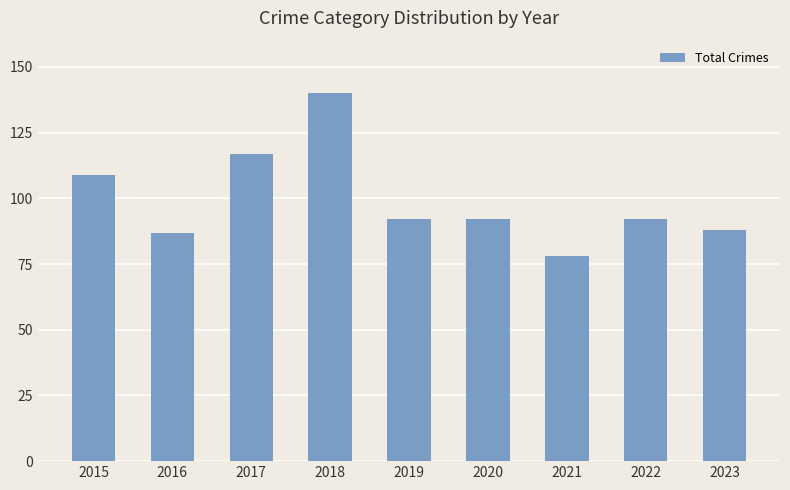

What is the smallest value displayed?

78